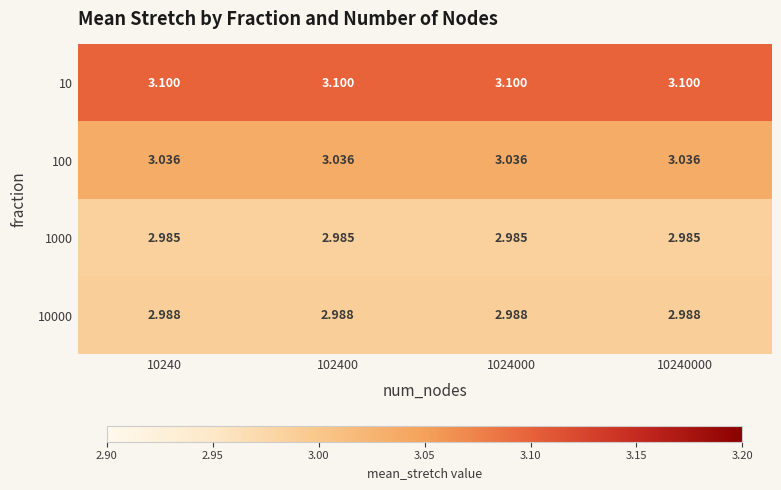

Is the value of 10000 at 10240000 greater than the value of 10 at 1024000?

No